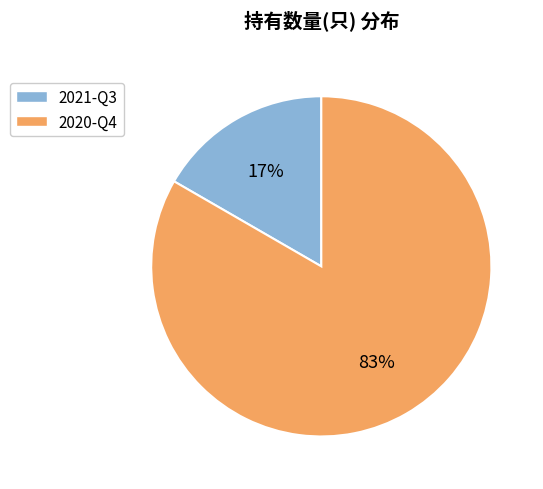

How many segments does this pie chart have?

2